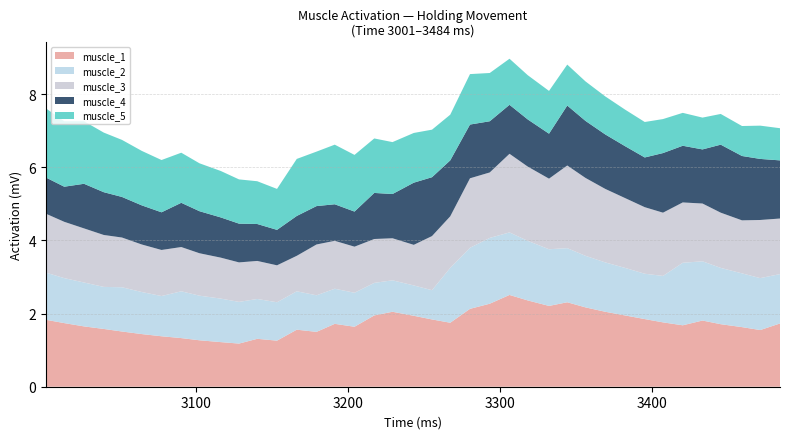

Reading left to right, transcribe all the data shown in this chart.

muscle_1: 3001=1.8	3013=1.7	3026=1.6	3039=1.6	3051=1.5	3064=1.4	3077=1.4	3090=1.3	3102=1.3	3116=1.2	3128=1.2	3140=1.3	3153=1.3	3166=1.6	3179=1.5	3191=1.7	3204=1.6	3217=1.9	3229=2.0	3243=1.9	3255=1.8	3267=1.8	3280=2.1	3293=2.3	3306=2.5	3318=2.4	3332=2.2	3344=2.3	3356=2.2	3369=2.0	3382=1.9	3395=1.9	3407=1.8	3420=1.7	3433=1.8	3445=1.7	3459=1.6	3471=1.6	3484=1.7
muscle_2: 3001=1.3	3013=1.2	3026=1.2	3039=1.1	3051=1.2	3064=1.1	3077=1.1	3090=1.3	3102=1.2	3116=1.2	3128=1.1	3140=1.1	3153=1.1	3166=1.1	3179=1.0	3191=1.0	3204=0.9	3217=0.9	3229=0.9	3243=0.8	3255=0.8	3267=1.5	3280=1.7	3293=1.8	3306=1.7	3318=1.6	3332=1.6	3344=1.5	3356=1.4	3369=1.4	3382=1.3	3395=1.2	3407=1.3	3420=1.7	3433=1.6	3445=1.5	3459=1.5	3471=1.4	3484=1.4
muscle_3: 3001=1.6	3013=1.5	3026=1.5	3039=1.4	3051=1.4	3064=1.3	3077=1.3	3090=1.2	3102=1.2	3116=1.1	3128=1.1	3140=1.0	3153=1.0	3166=1.0	3179=1.4	3191=1.3	3204=1.3	3217=1.2	3229=1.1	3243=1.1	3255=1.5	3267=1.4	3280=1.9	3293=1.8	3306=2.1	3318=2.0	3332=1.9	3344=2.3	3356=2.1	3369=2.0	3382=1.9	3395=1.8	3407=1.7	3420=1.6	3433=1.6	3445=1.5	3459=1.4	3471=1.6	3484=1.5
muscle_4: 3001=1.0	3013=1.0	3026=1.2	3039=1.2	3051=1.1	3064=1.1	3077=1.0	3090=1.2	3102=1.1	3116=1.1	3128=1.1	3140=1.0	3153=1.0	3166=1.1	3179=1.1	3191=1.0	3204=1.0	3217=1.3	3229=1.2	3243=1.7	3255=1.6	3267=1.5	3280=1.5	3293=1.4	3306=1.3	3318=1.3	3332=1.2	3344=1.6	3356=1.6	3369=1.5	3382=1.4	3395=1.4	3407=1.6	3420=1.6	3433=1.5	3445=1.9	3459=1.8	3471=1.7	3484=1.6
muscle_5: 3001=1.9	3013=1.8	3026=1.7	3039=1.6	3051=1.6	3064=1.5	3077=1.4	3090=1.4	3102=1.3	3116=1.3	3128=1.2	3140=1.2	3153=1.1	3166=1.6	3179=1.5	3191=1.6	3204=1.6	3217=1.5	3229=1.4	3243=1.4	3255=1.3	3267=1.2	3280=1.4	3293=1.3	3306=1.3	3318=1.2	3332=1.2	3344=1.1	3356=1.1	3369=1.0	3382=1.0	3395=1.0	3407=0.9	3420=0.9	3433=0.9	3445=0.8	3459=0.8	3471=0.9	3484=0.9